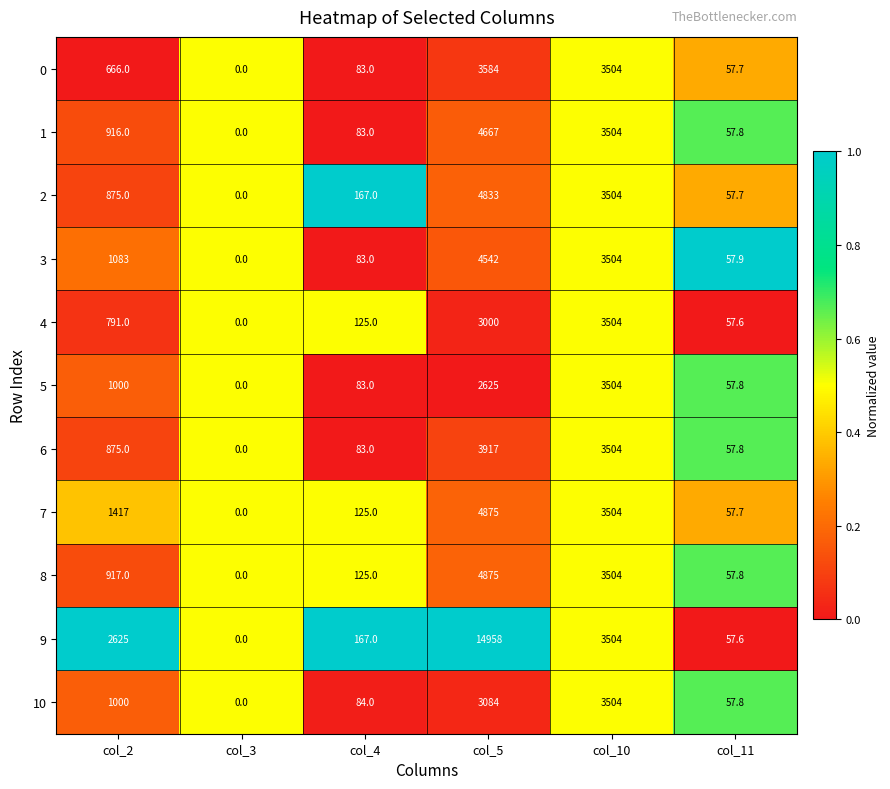

True or false: 7 has a value of 213.3 at col_4.

False